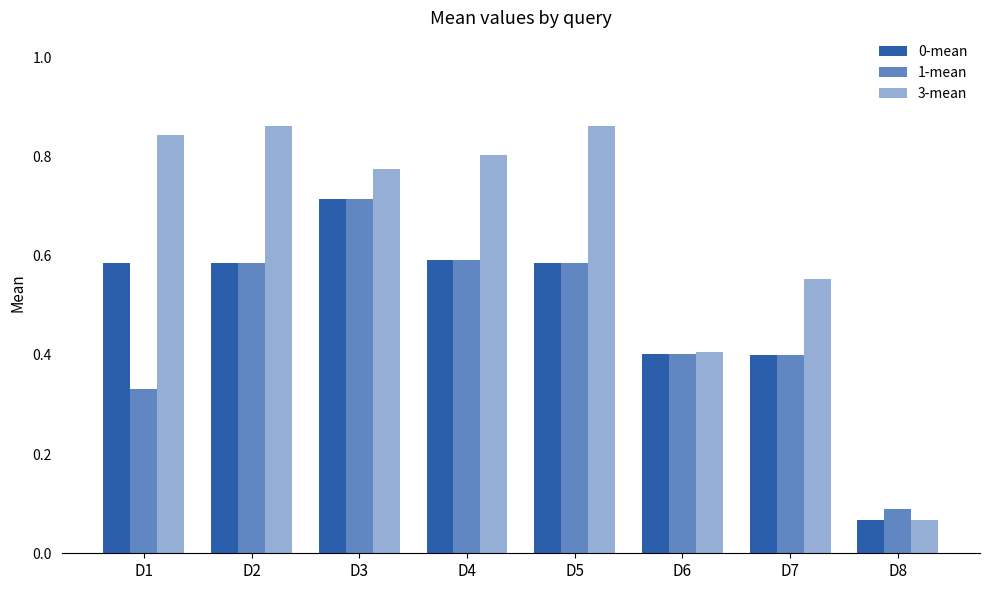

Does the chart contain stacked bars?

No